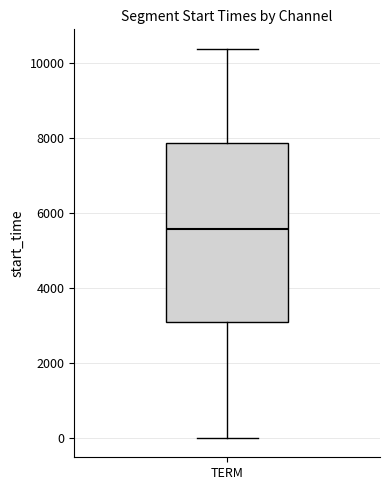

Read this box plot against the y-axis: the position of the median line, the range covered by the box, and the ends of both whiskers. The values are not printed on the chart, so give them approximately, as read against the axis.

median 5600, box 3200 to 7800, whiskers 0 to 10400